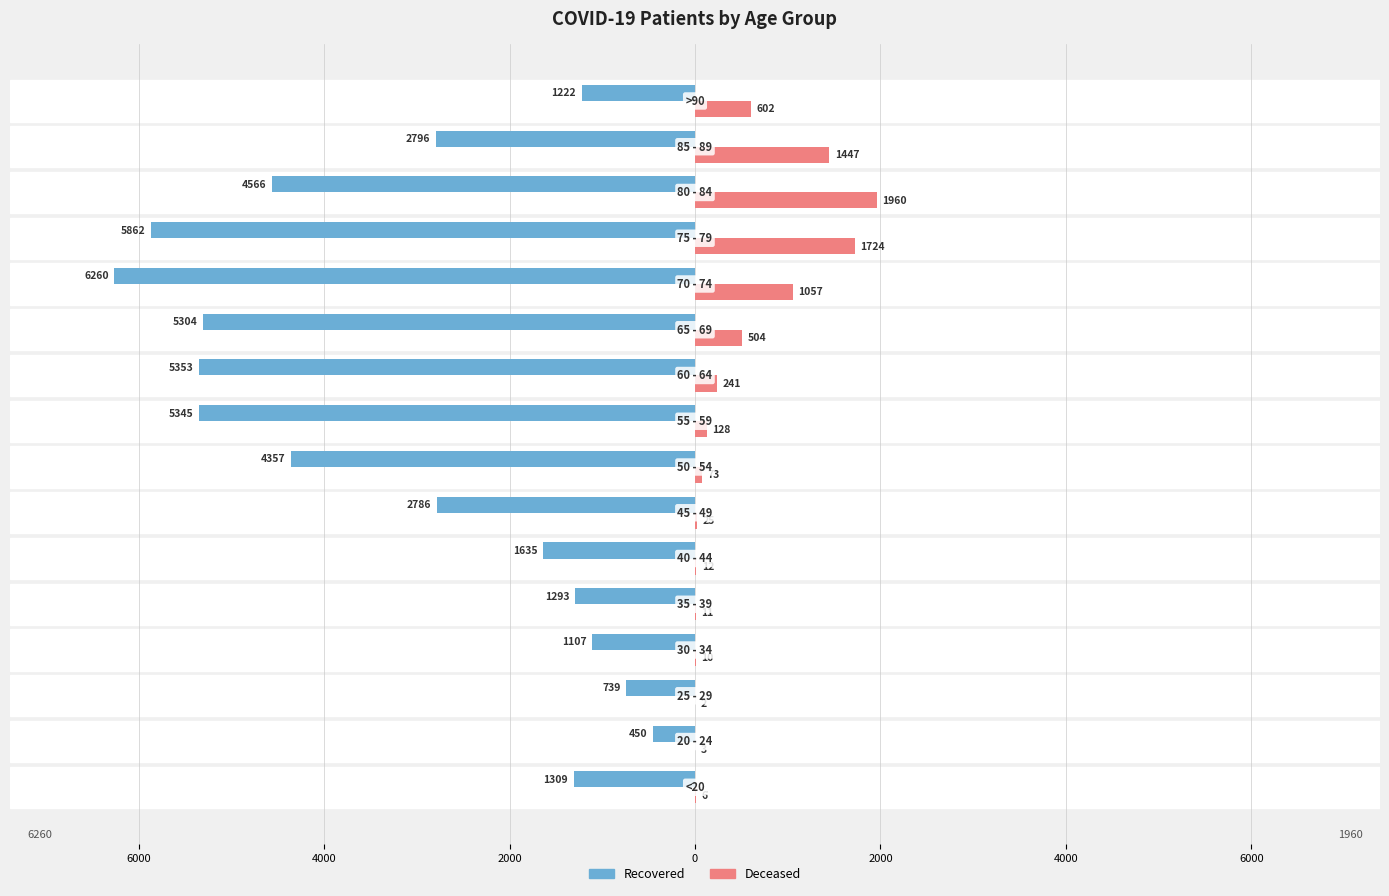

Is it true that patients_deceased equals 171 at 15?

False